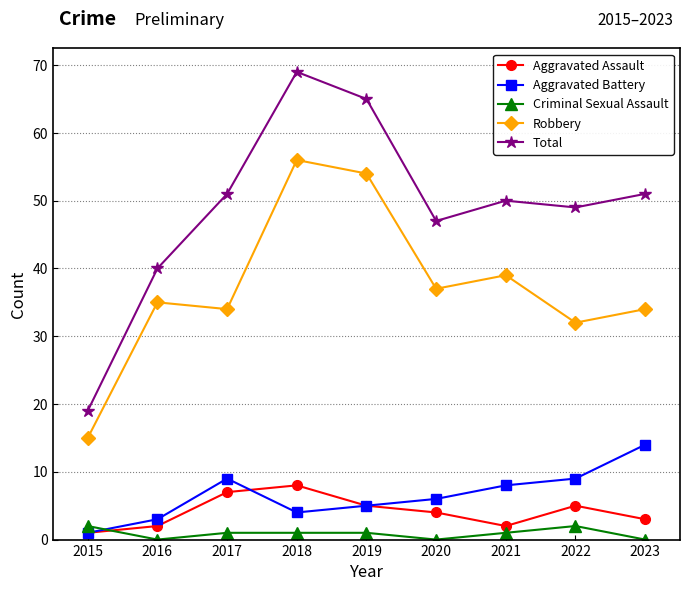

How many series are shown in this chart?

5